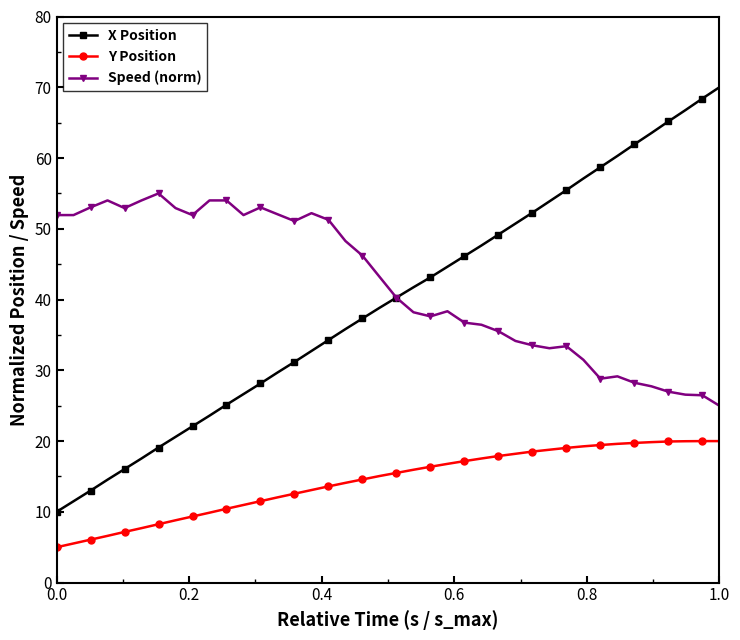

True or false: Y Position and X Position cross at least once.

False